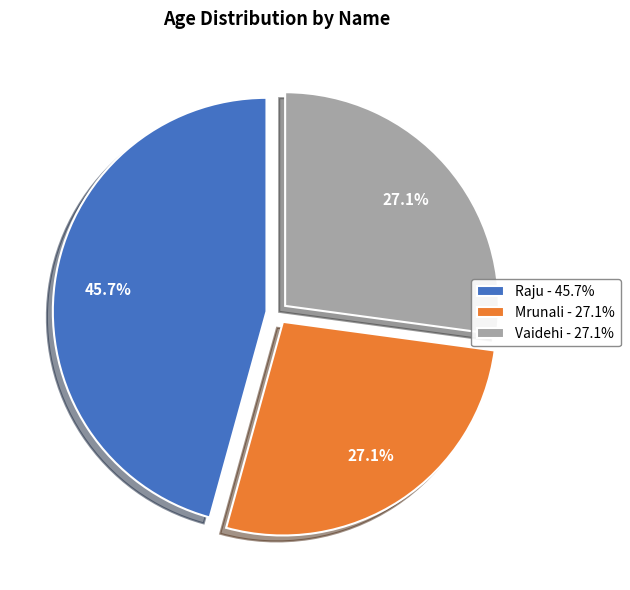

How many segments does this pie chart have?

3